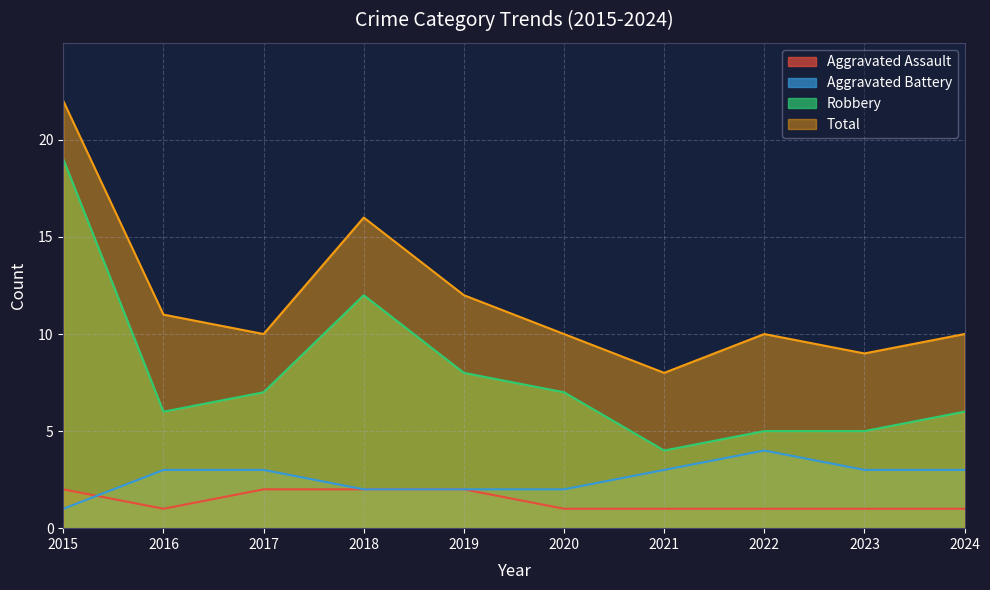

What are all the series names shown in the legend?

Aggravated Assault, Aggravated Battery, Robbery, Total